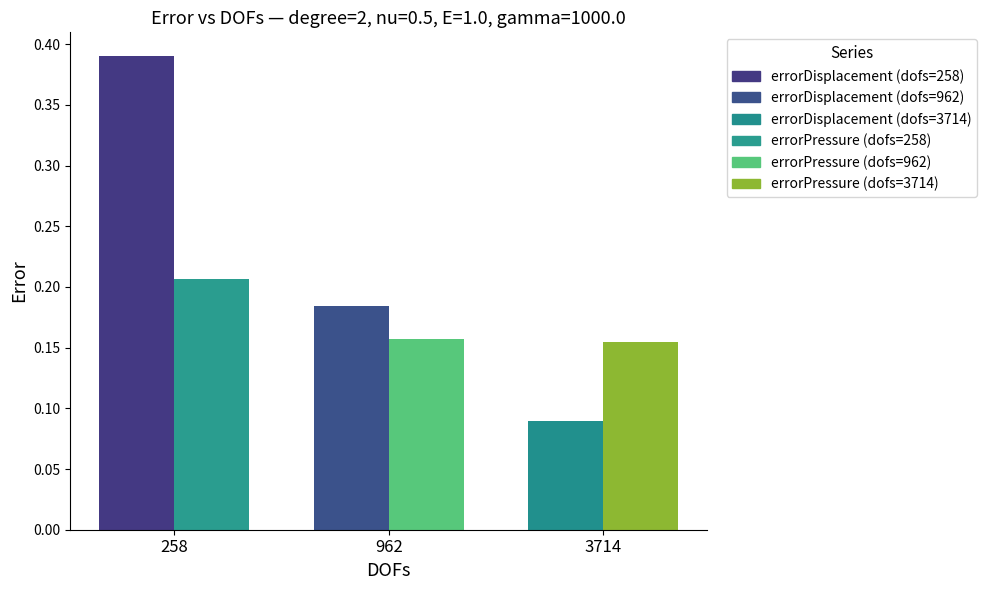

What is the value of the errorPressure bar at the 2nd from the left?

0.2